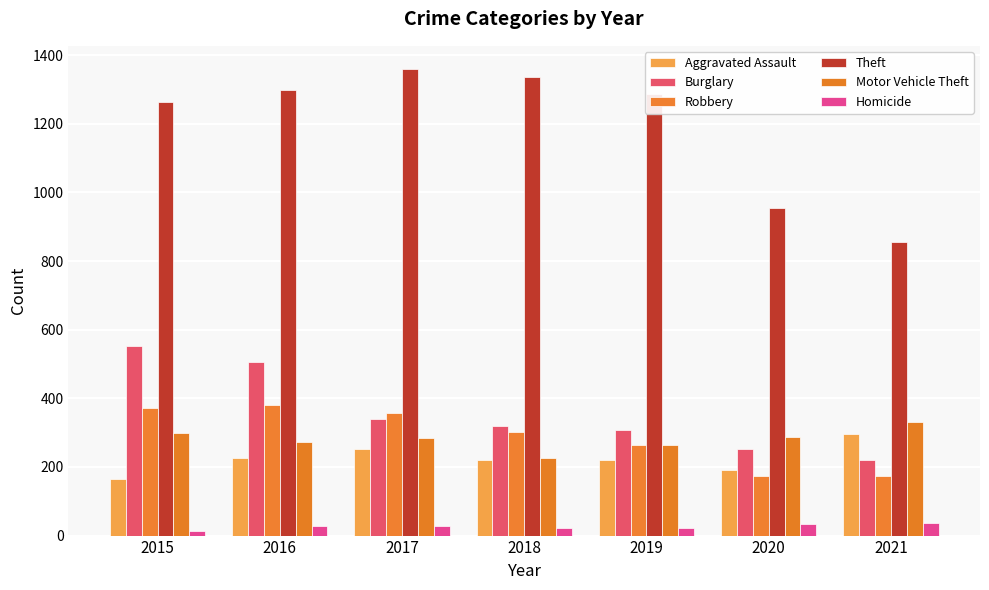

Reading left to right, list all the values displayed in this chart.

Aggravated Assault: 2015=164	2016=225	2017=251	2018=220	2019=220	2020=192	2021=295
Burglary: 2015=552	2016=505	2017=339	2018=319	2019=308	2020=252	2021=220
Robbery: 2015=372	2016=381	2017=356	2018=302	2019=264	2020=174	2021=175
Theft: 2015=1263	2016=1297	2017=1359	2018=1337	2019=1288	2020=954	2021=856
Motor Vehicle Theft: 2015=299	2016=272	2017=285	2018=225	2019=263	2020=287	2021=332
Homicide: 2015=13	2016=28	2017=27	2018=23	2019=21	2020=34	2021=38